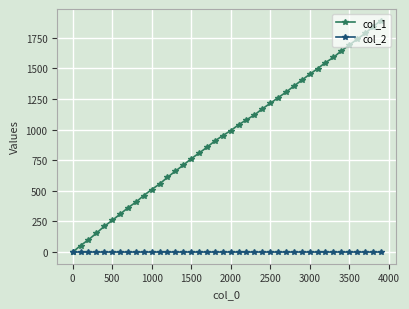

Which series has the largest total across all categories?

col_1